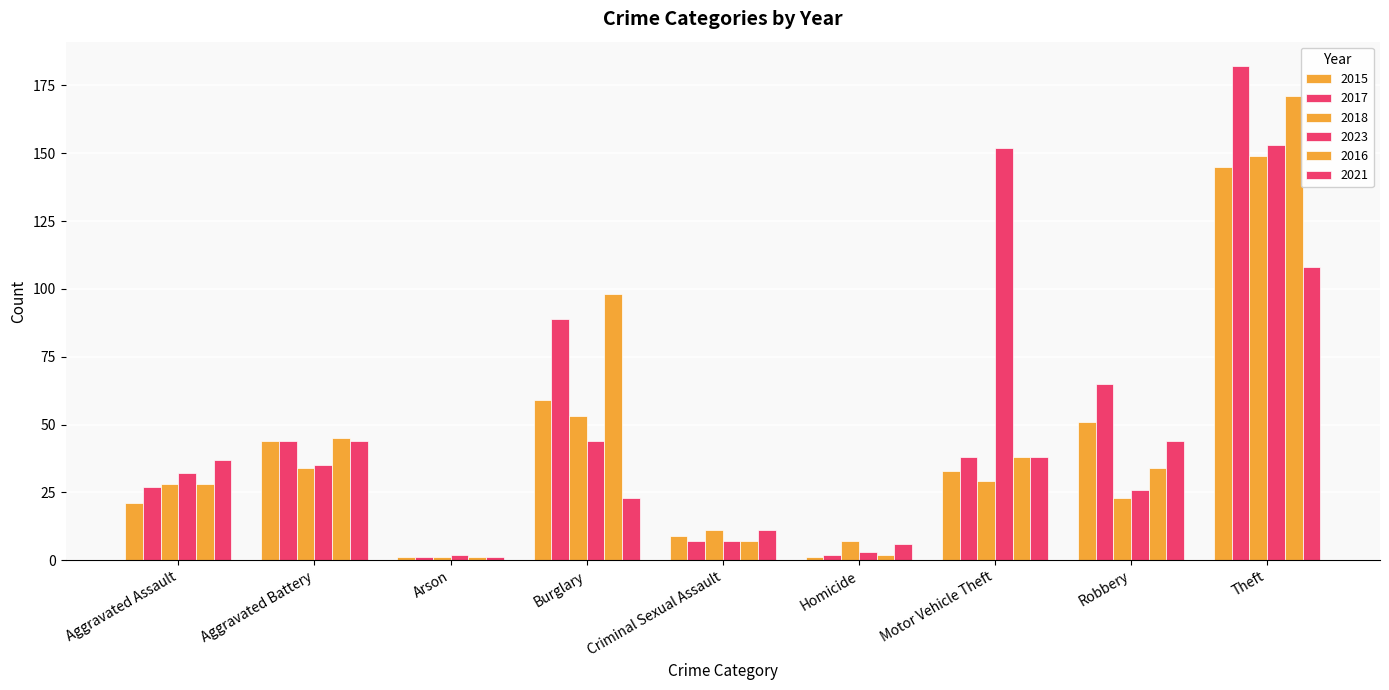

Read the 2021 value at Criminal Sexual Assault, to the nearest 10.

10